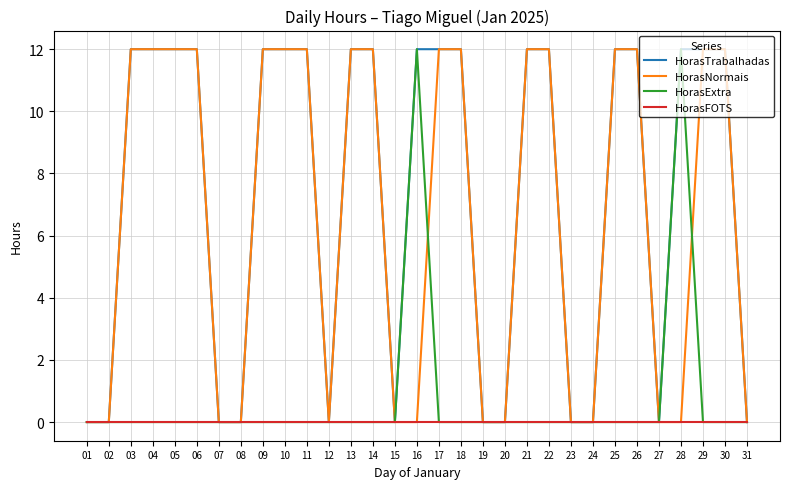

What is the difference between the maximum and second lowest values in the HorasTrabalhadas series?

12